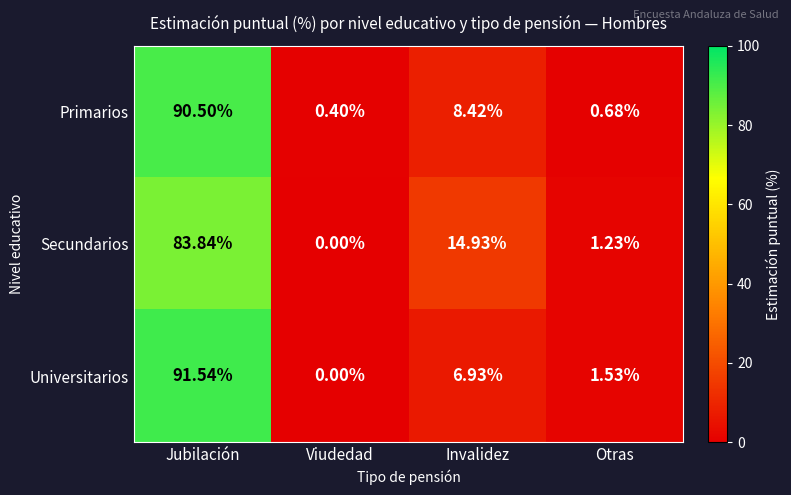

At which category is the sum across all series the highest?

Jubilación